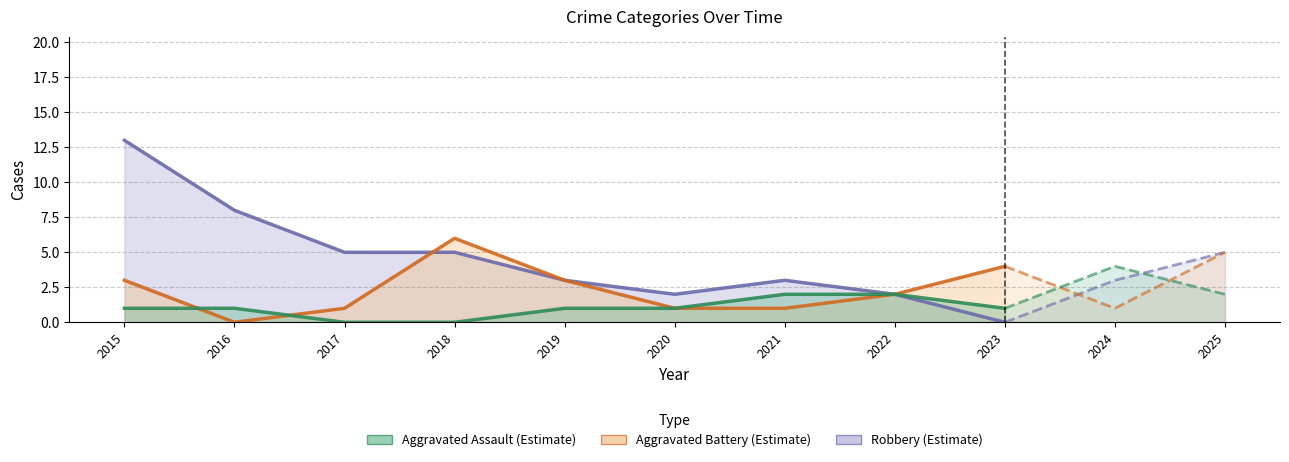

The Robbery series shows 3 at 2019. True or false?

True